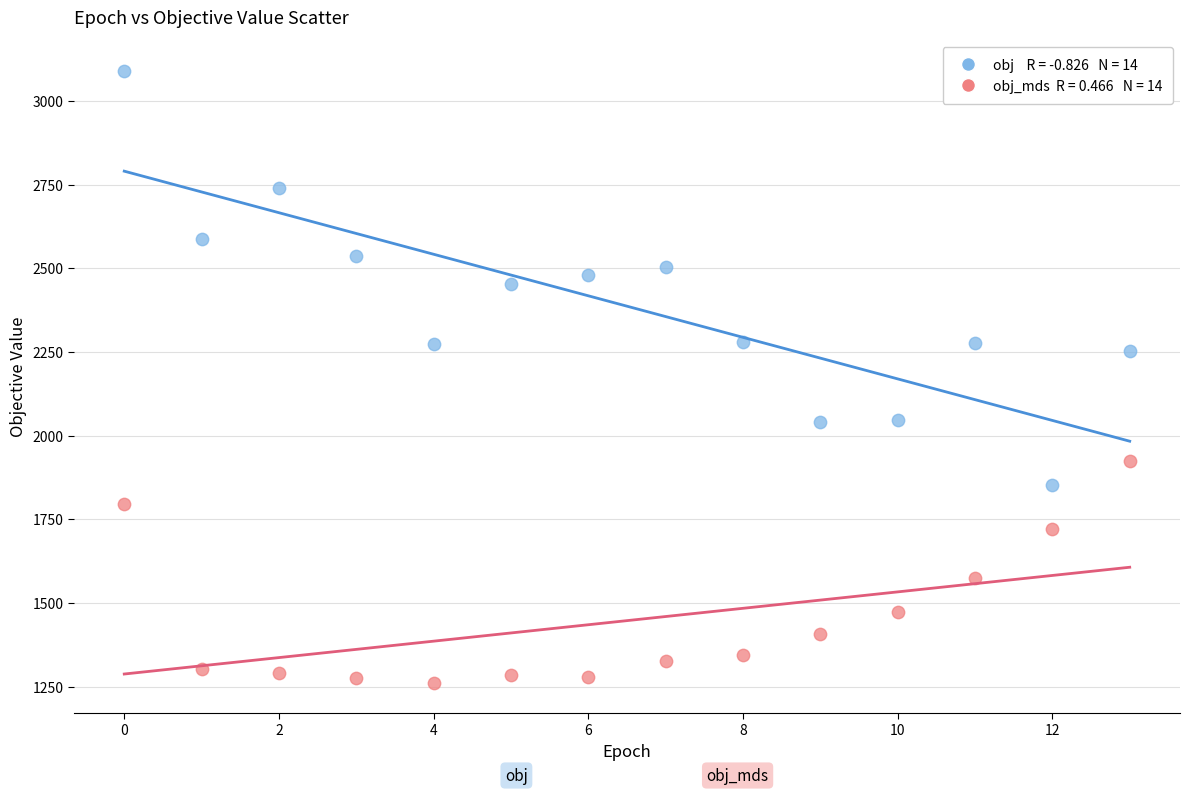

Across all series, what Y value is closest to 2176?

2253.8